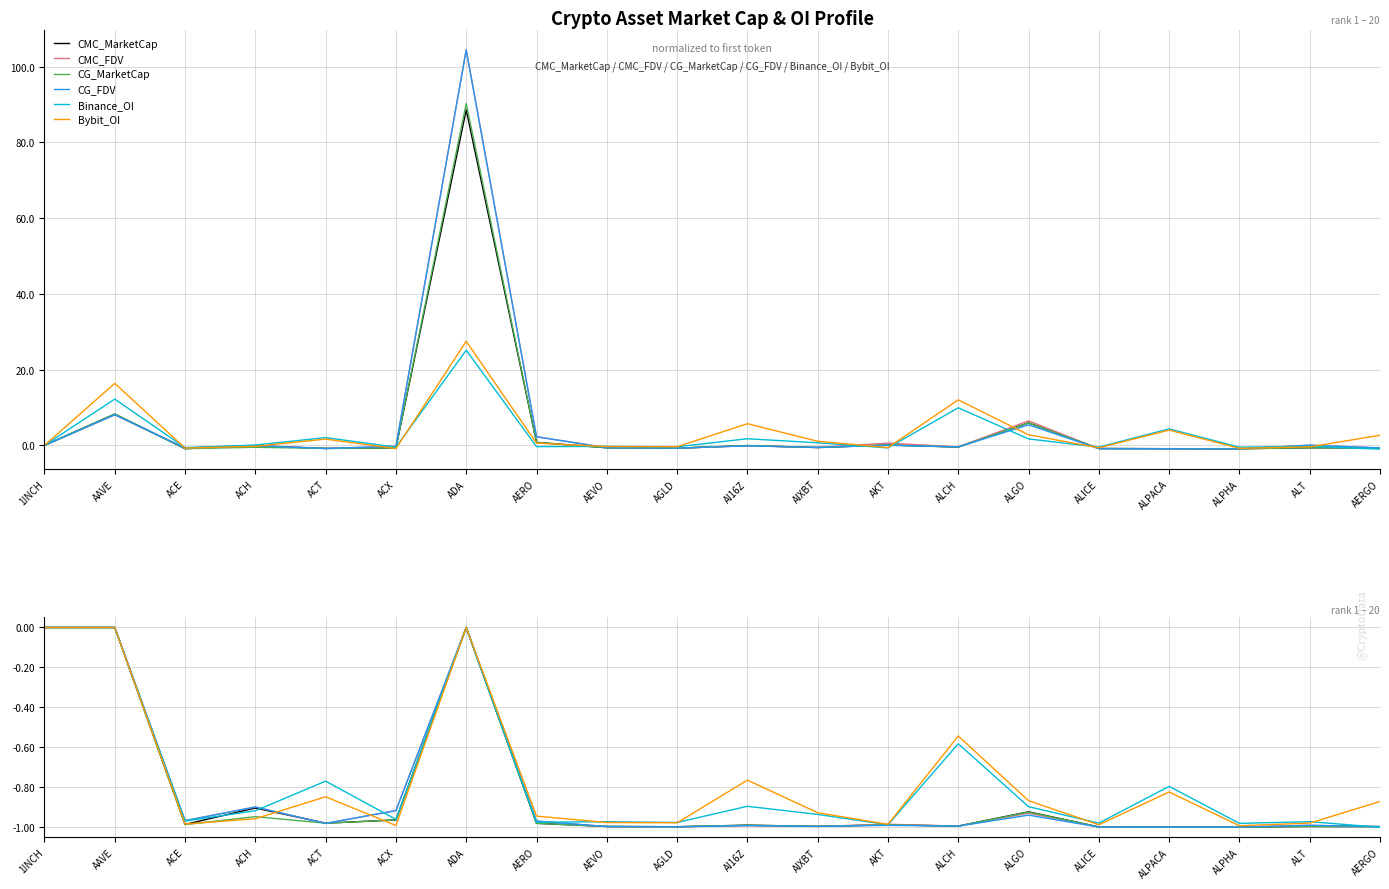

What is the approximate value of Binance_OI at ALGO?

-0.9